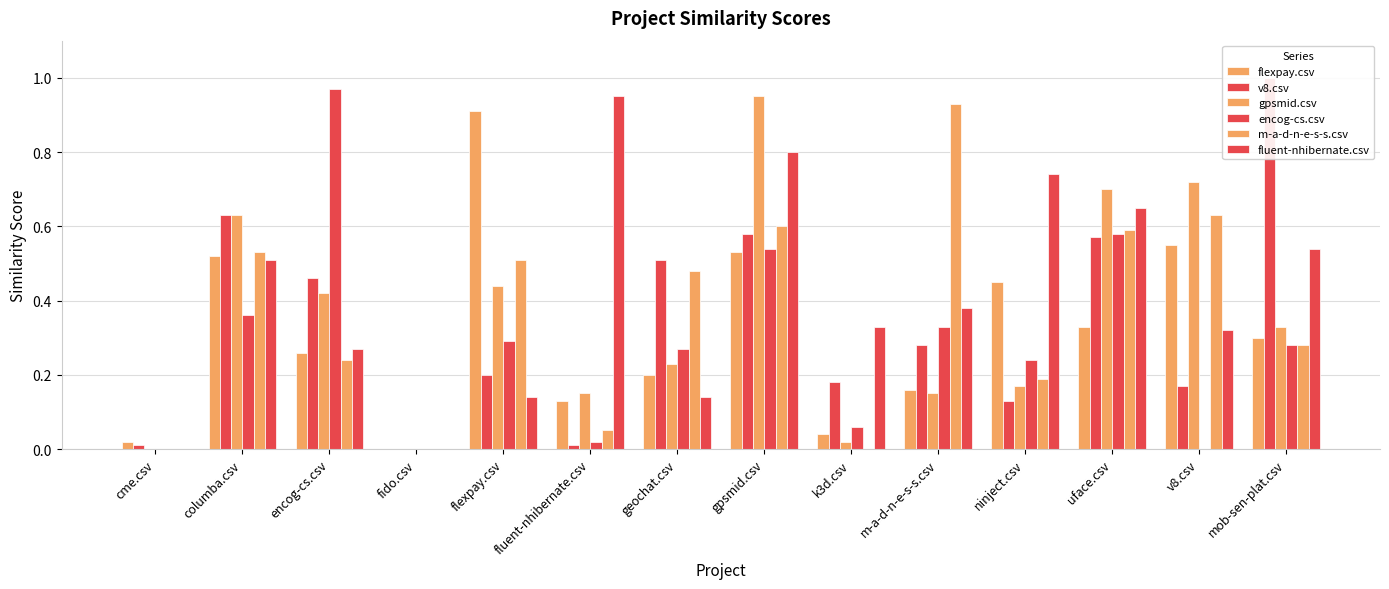

What is the difference between the highest and lowest values at uface.csv?

0.4